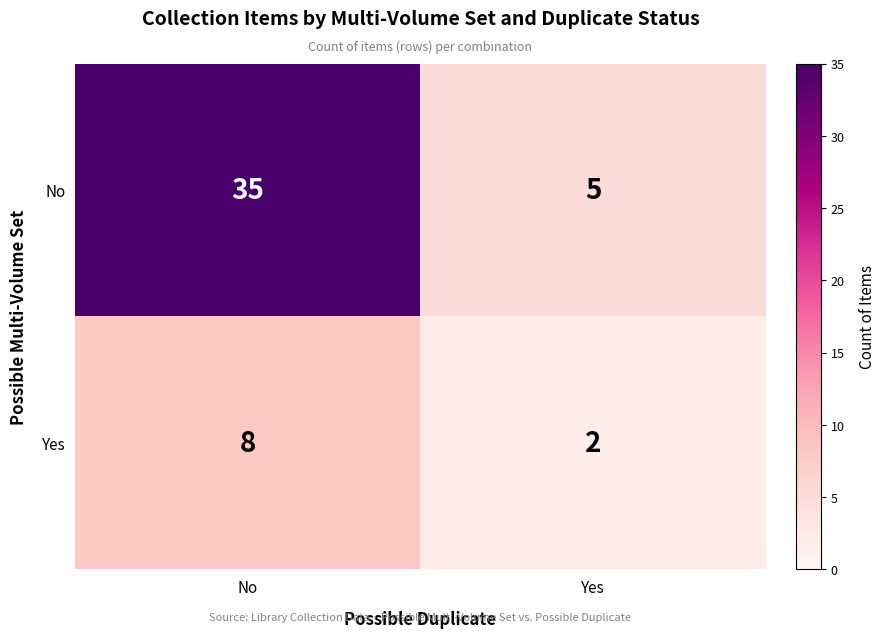

What is the average value of the No series?

20